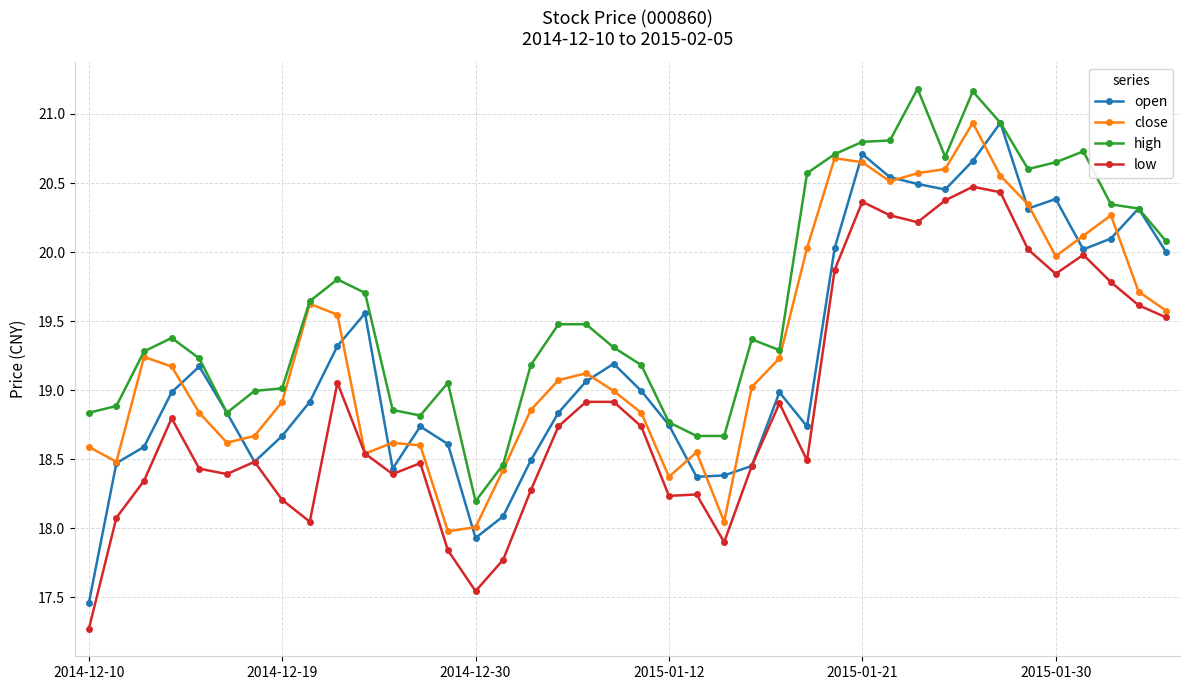

How many data points does each series have?

40